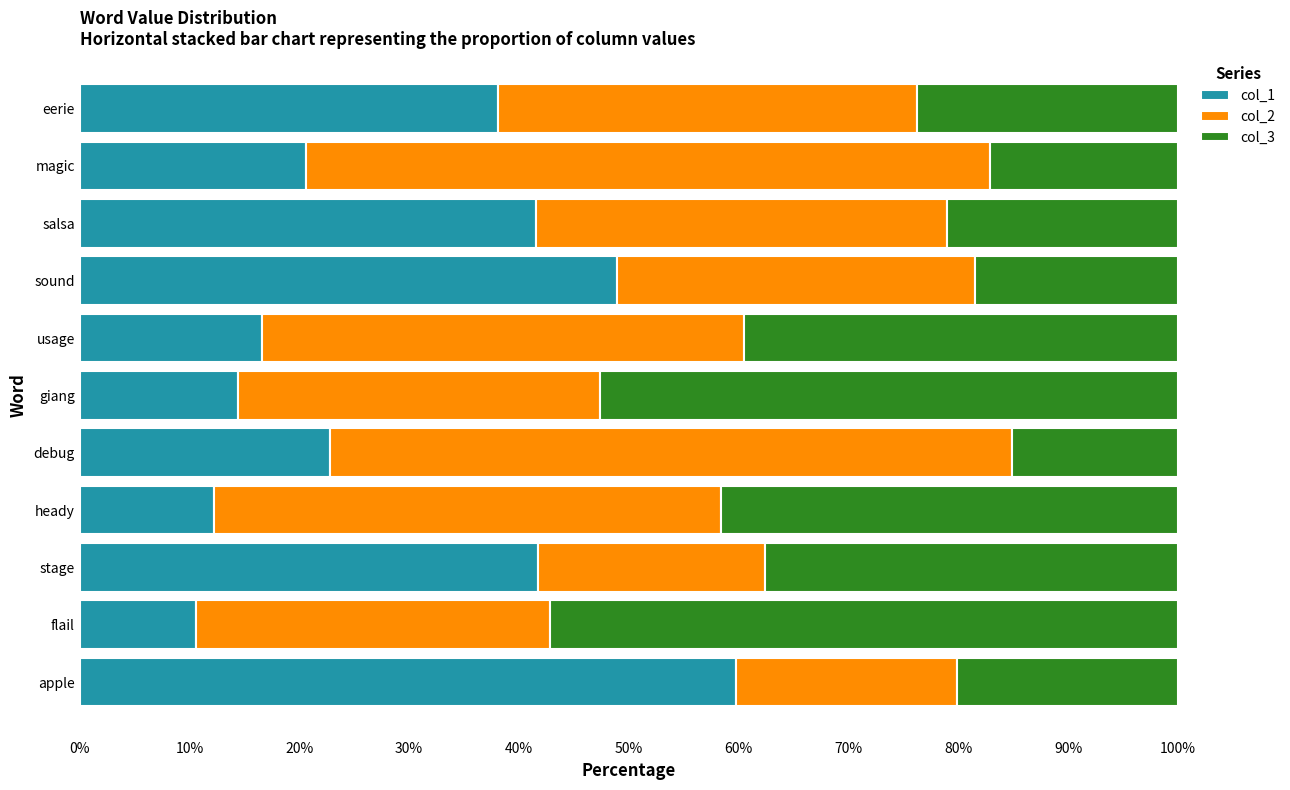

What are all the series names shown in the legend?

col_1, col_2, col_3